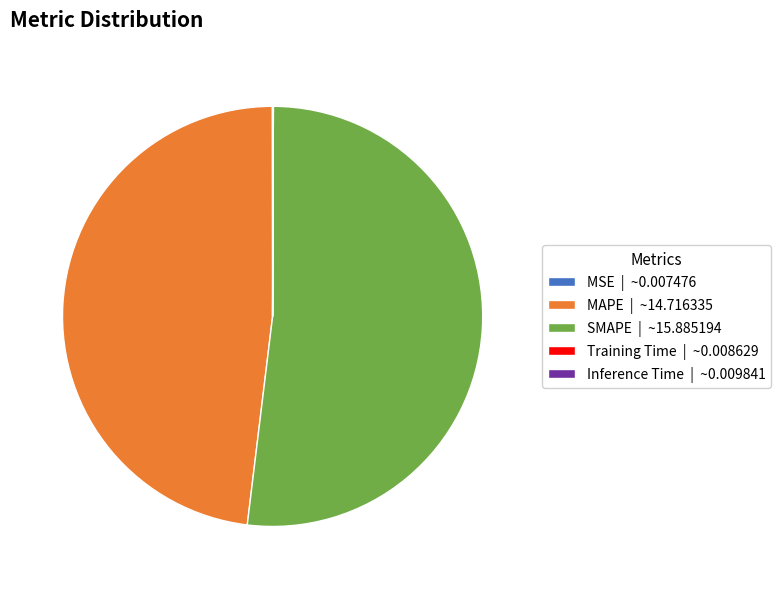

Which slice represents more than half of the pie?

SMAPE